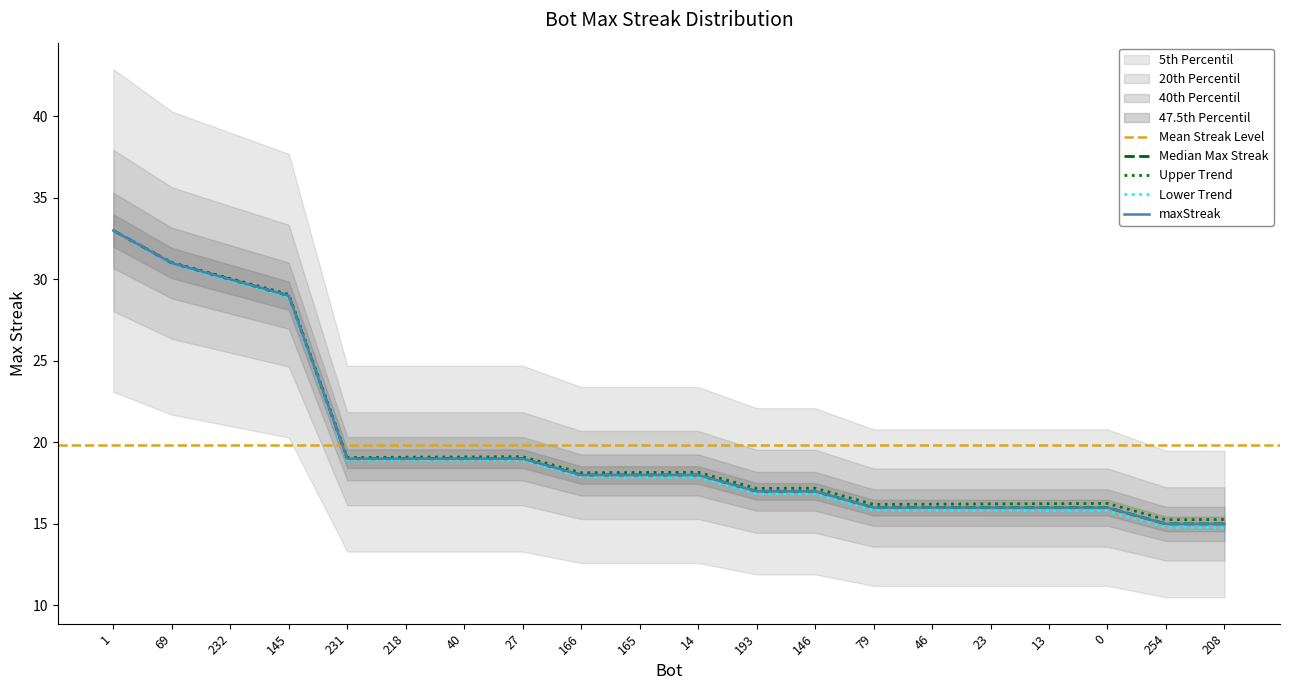

What is the sum of the values at 69 and 166?

49